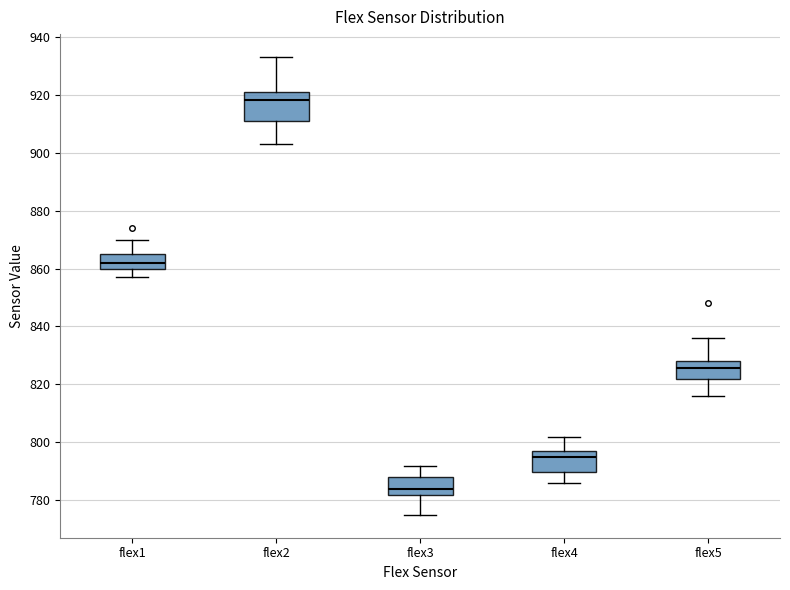

Reading left to right, read every box against the y-axis: the position of its median line, the range the box covers, and the ends of its whiskers. The values are not printed on the chart, so give them approximately, as read against the axis.

flex1: median 862, box 860 to 866, whiskers 858 to 870
flex2: median 918, box 912 to 922, whiskers 904 to 934
flex3: median 784, box 782 to 788, whiskers 776 to 792
flex4: median 796, box 790 to 798, whiskers 786 to 802
flex5: median 826, box 822 to 828, whiskers 816 to 836